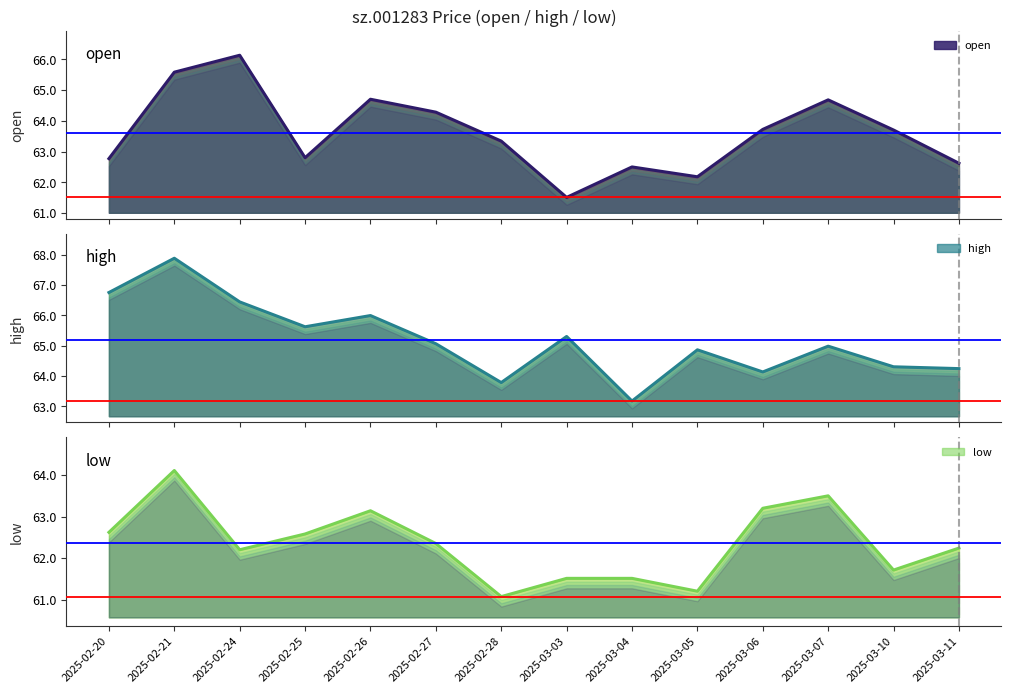

The high series shows 64.1 at 2025-03-06. True or false?

True